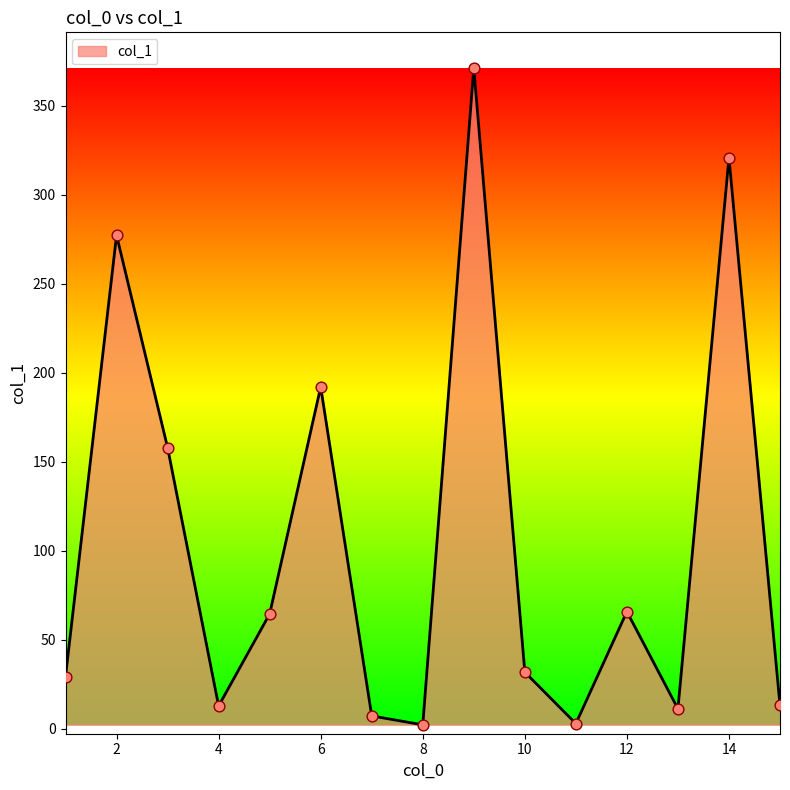

What is the greatest value displayed?

371.3